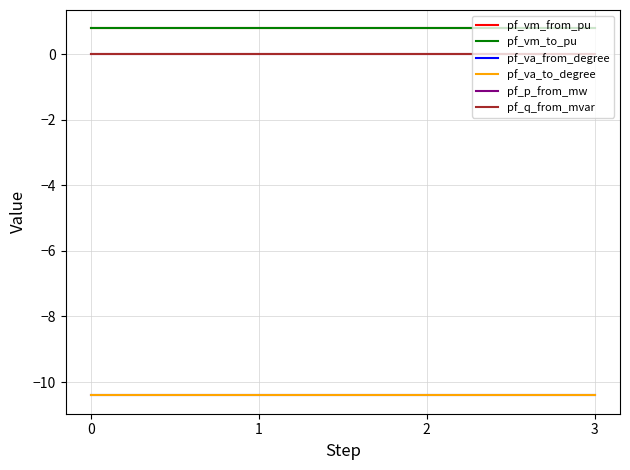

Which series has the widest spread of values?

pf_p_from_mw